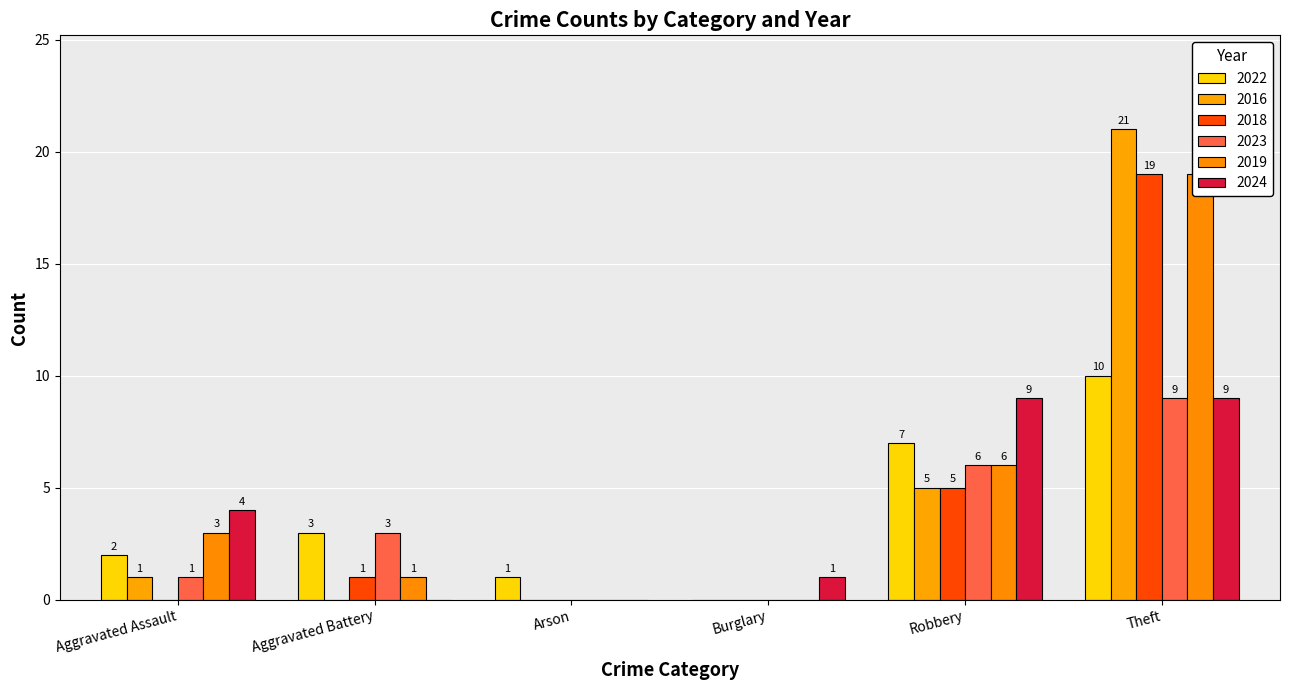

At which category does the chart reach its minimum across all series?

Burglary